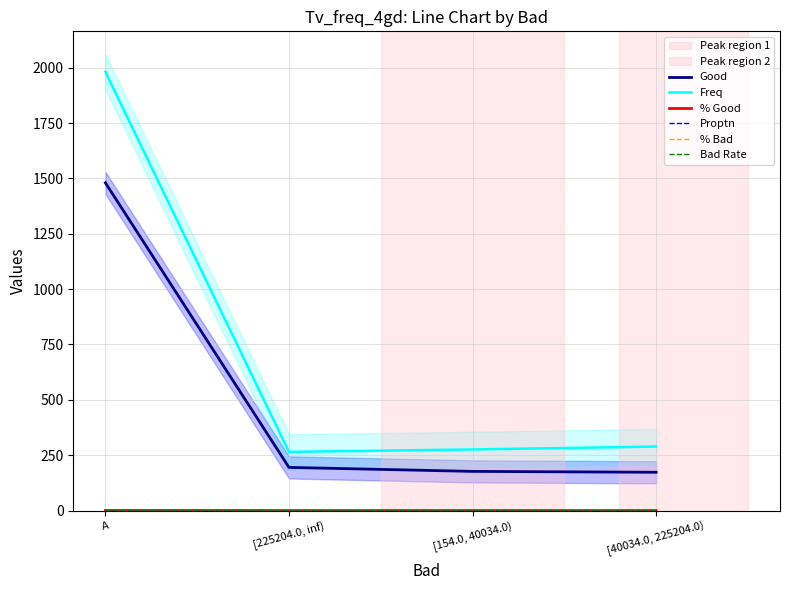

How many Proptn values are between 0 and 1?

4